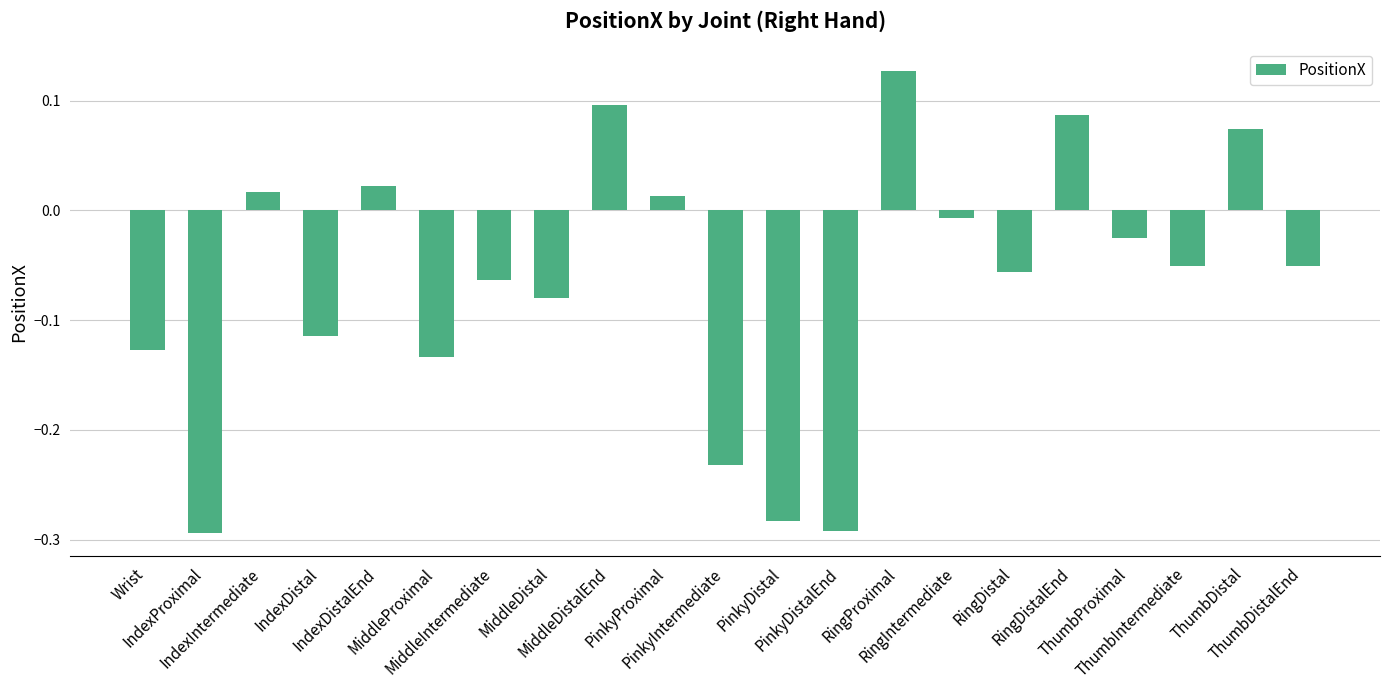

What is the difference between the maximum and second lowest values?

0.4